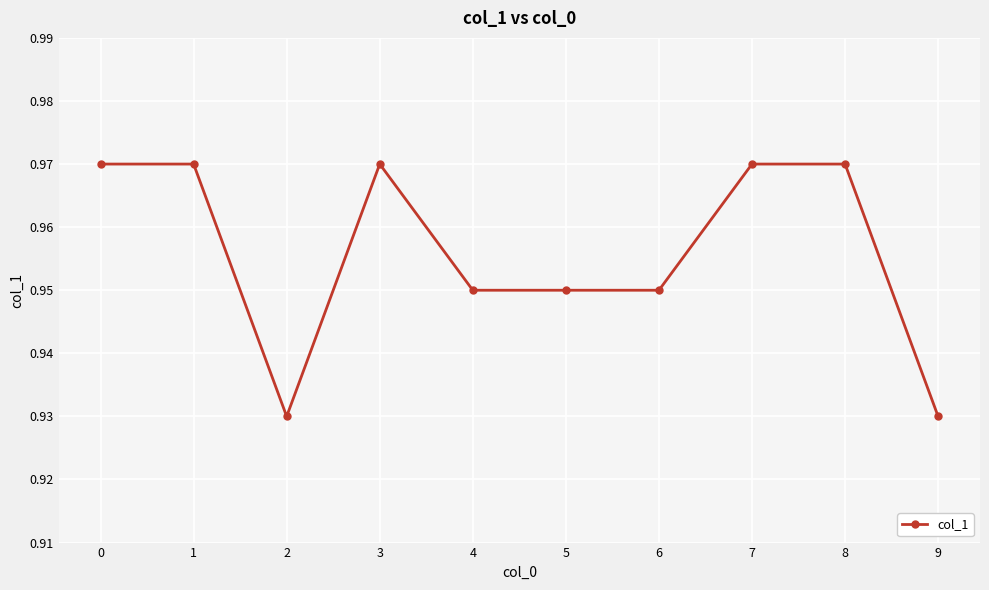

The value at 0 is 1.4. True or false?

False